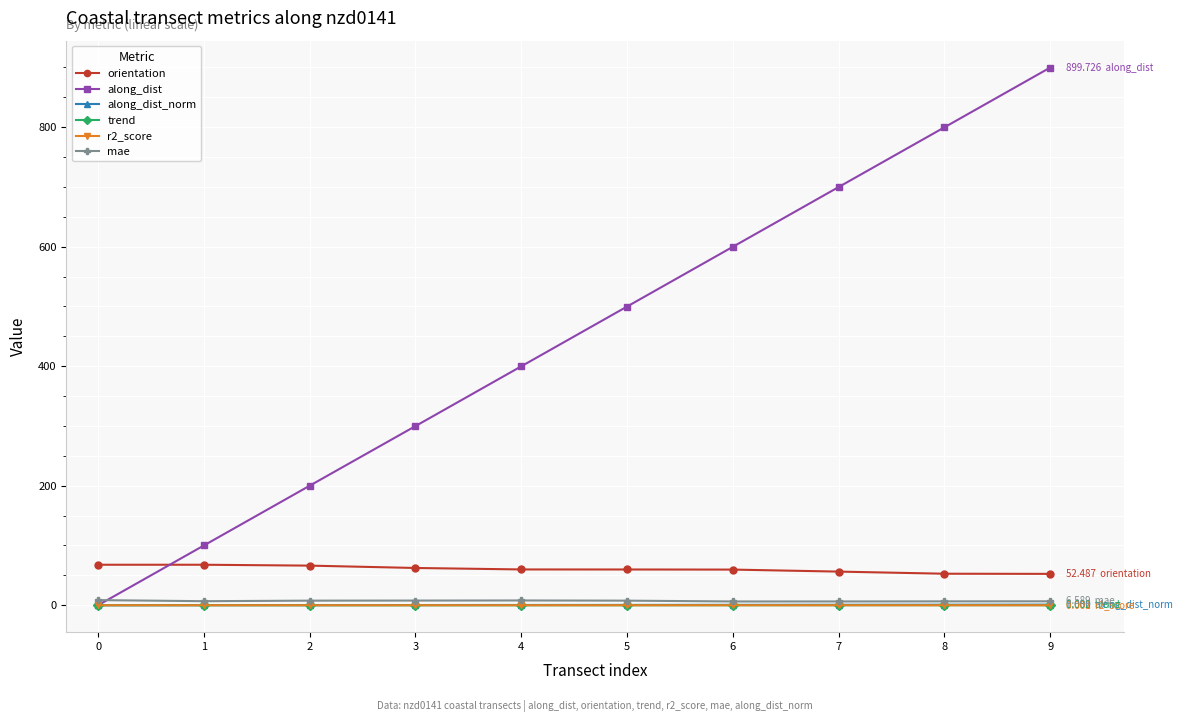

Which series has the widest spread of values?

along_dist